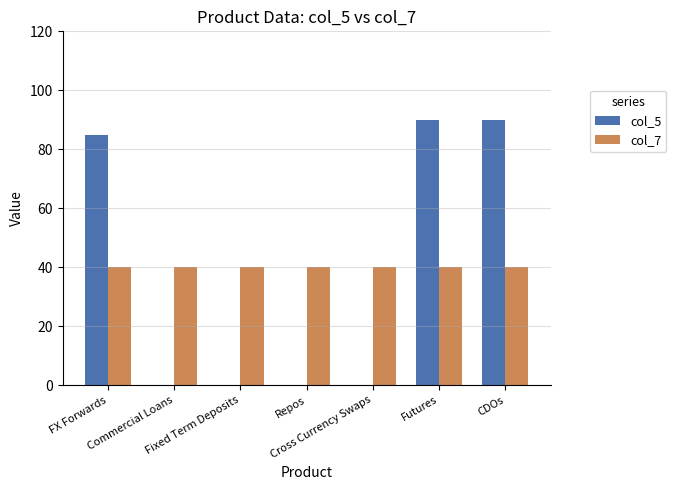

What is the sum of all col_7 values?

280